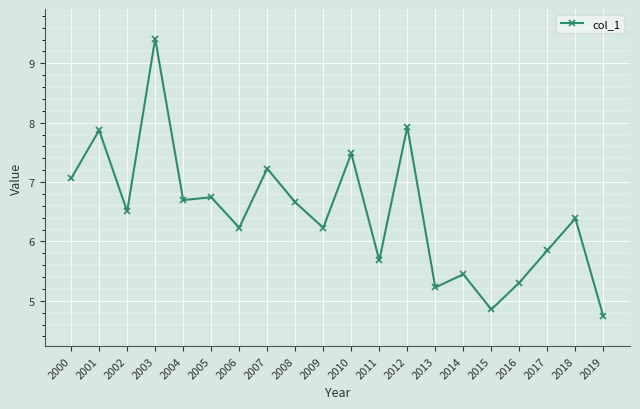

Reading left to right, transcribe all the data shown in this chart.

2000=7.1	2001=7.9	2002=6.5	2003=9.4	2004=6.7	2005=6.7	2006=6.2	2007=7.2	2008=6.7	2009=6.2	2010=7.5	2011=5.7	2012=7.9	2013=5.2	2014=5.4	2015=4.9	2016=5.3	2017=5.8	2018=6.4	2019=4.7